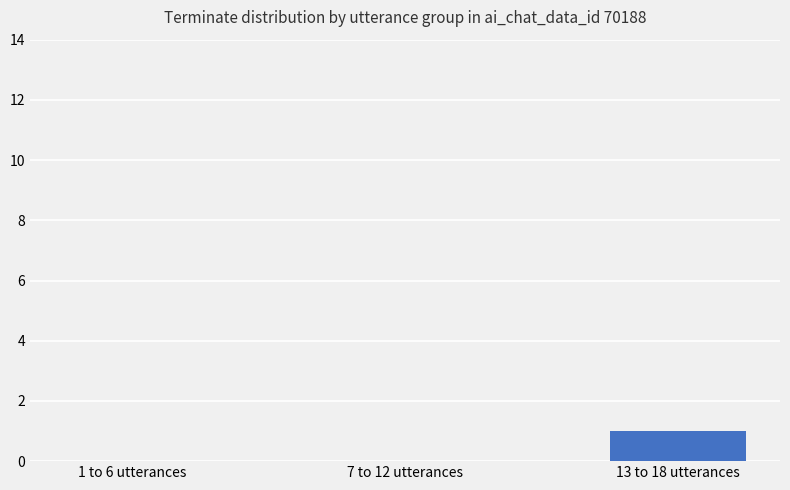

True or false: the data shows 1 at 7 to 12 utterances.

False